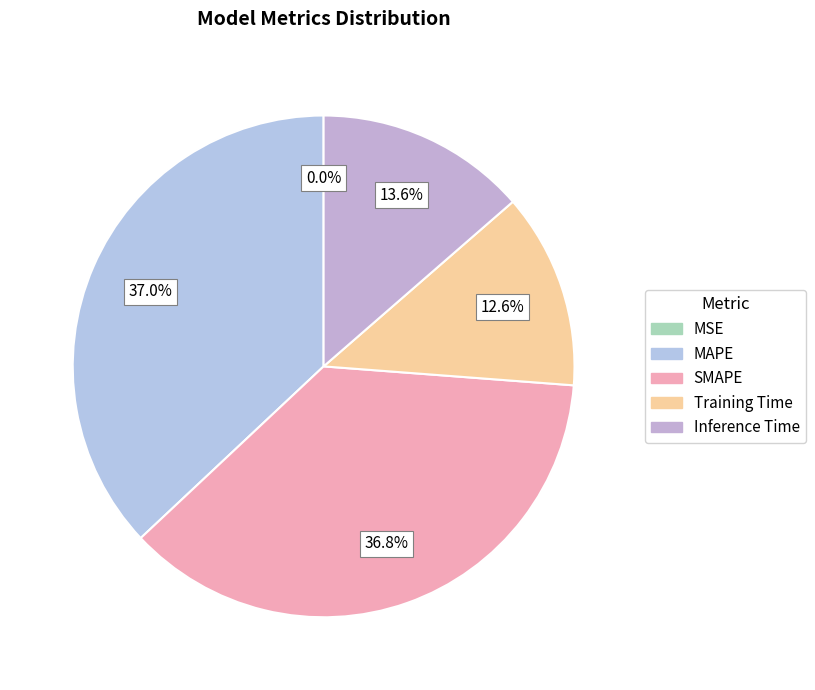

Rank the categories by value from lowest to highest.

MSE, Training Time, Inference Time, SMAPE, MAPE